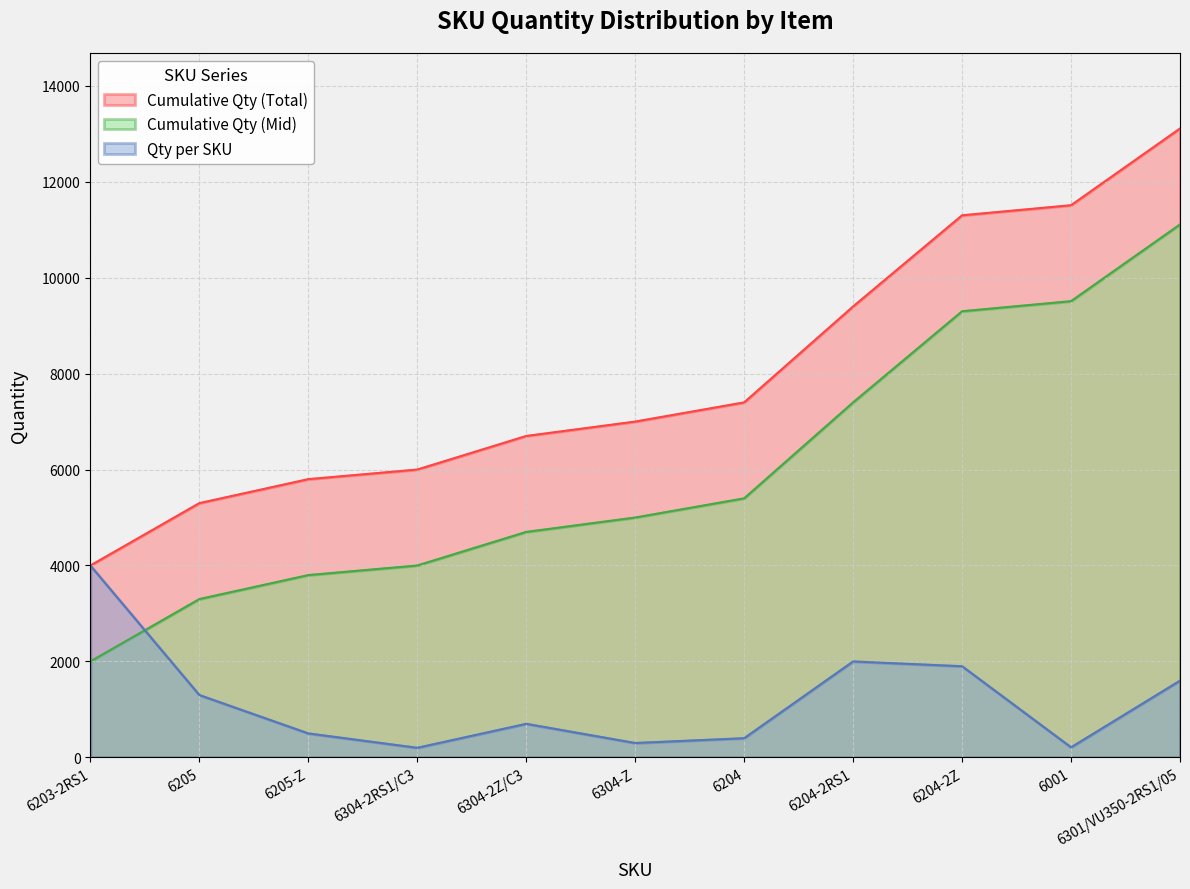

What is the change in value from 6203-2RS1 to 6304-Z?

-3700